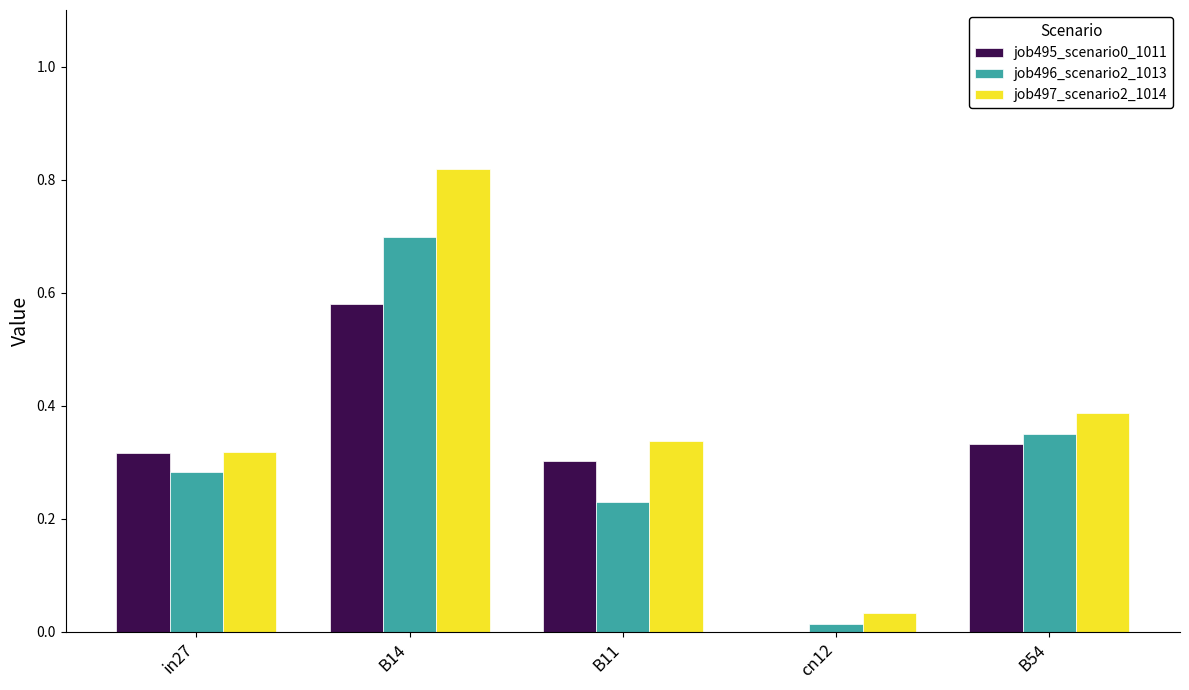

How many data points does each series have?

5